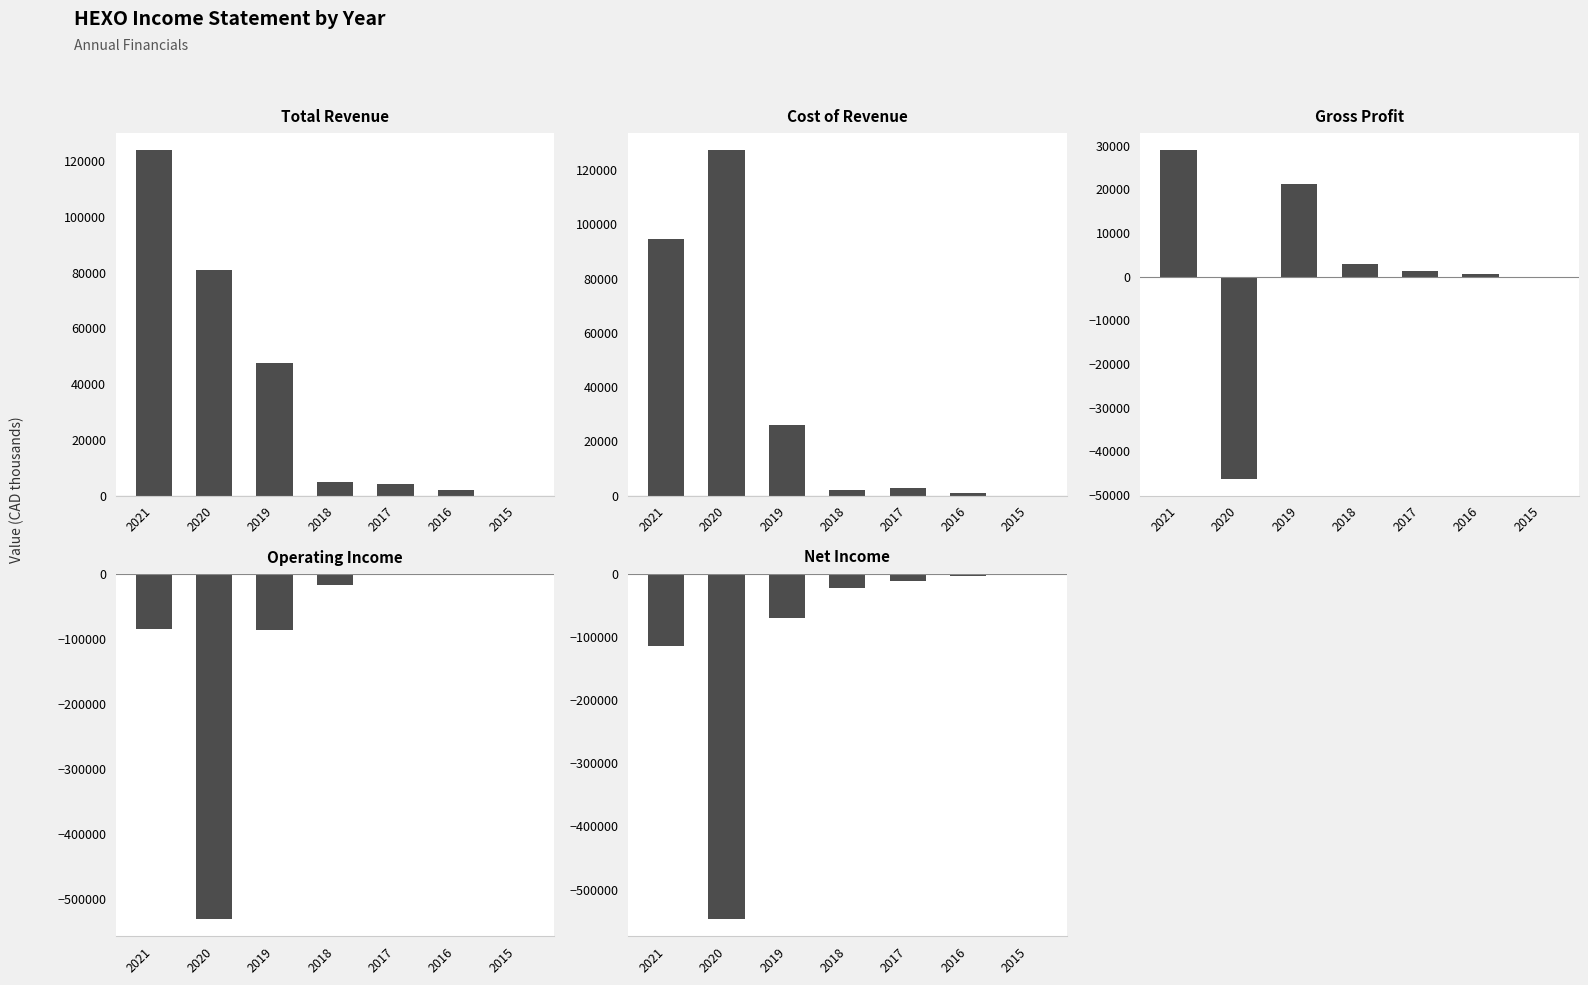

How many values in the Cost of Revenue series are below 2700?

3